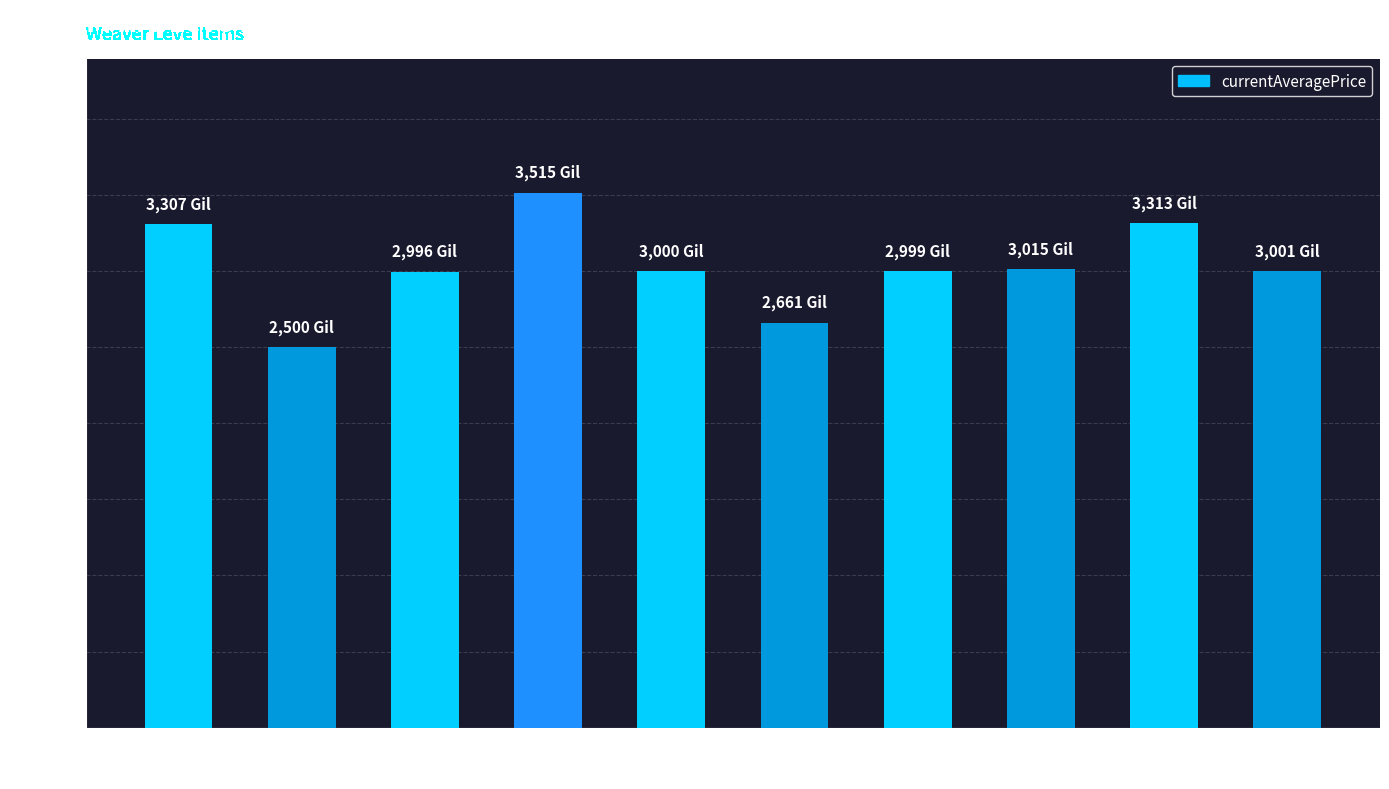

Is it true that the value at Hempen
Cowl is 1071?

False